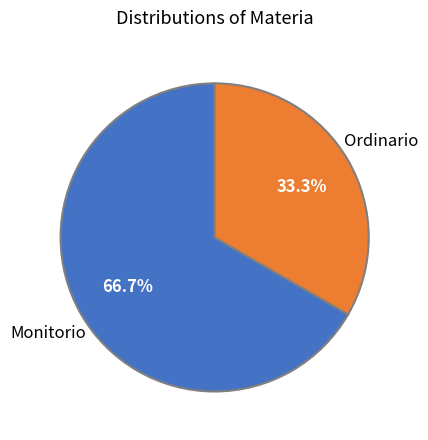

Is there a majority slice in this chart?

Yes